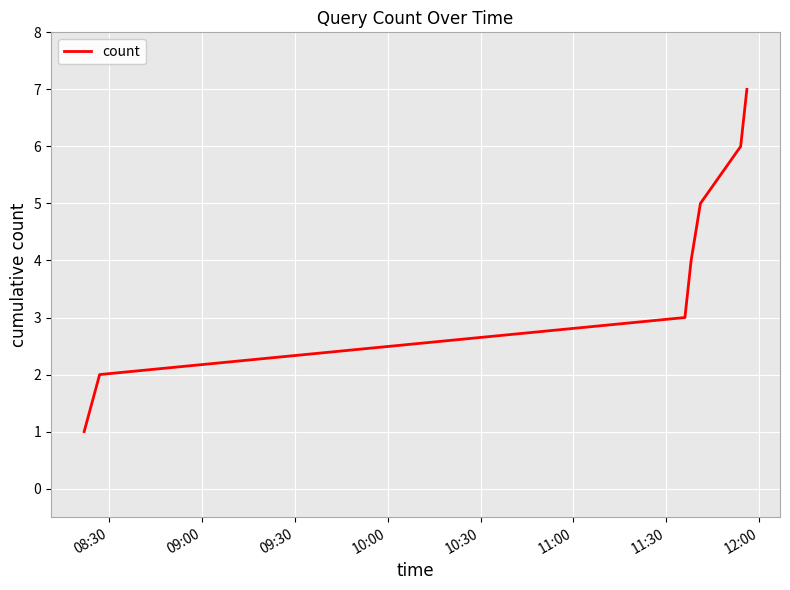

What is the difference between the maximum and minimum values?

6